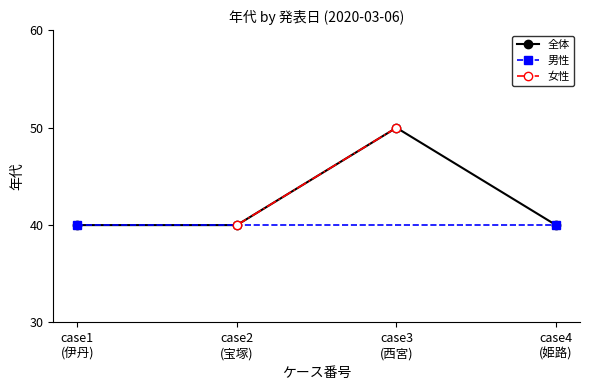

At 2020-03-06 (宝塚/三田市), list the series in order from smallest to largest.

男性, 女性